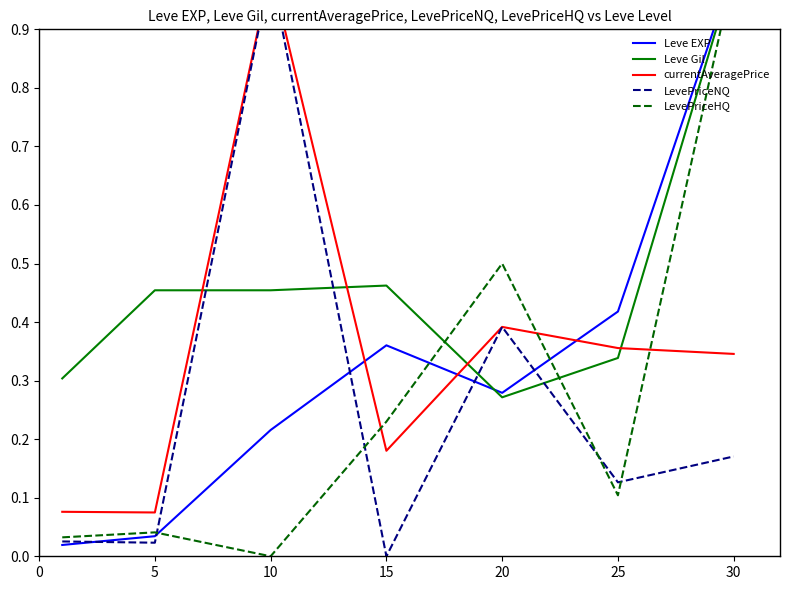

What is the difference between the maximum and minimum values in the LevePriceNQ series?

1.0